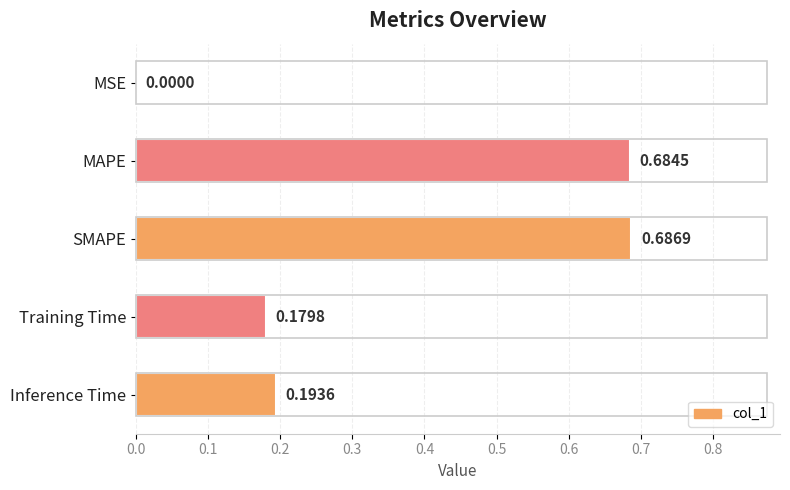

Are the bars horizontal?

Yes